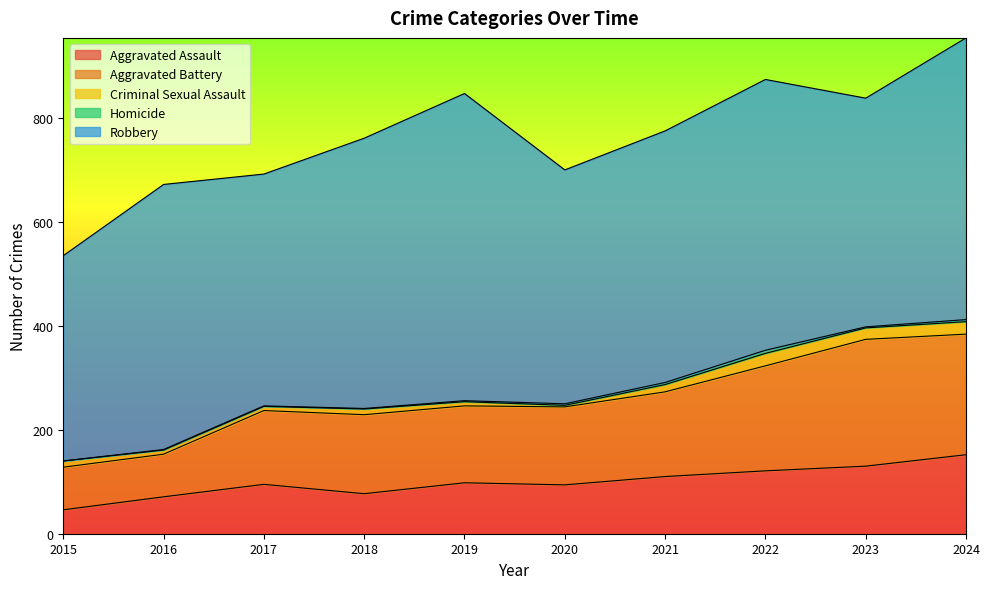

Which series has the largest total across all categories?

Robbery